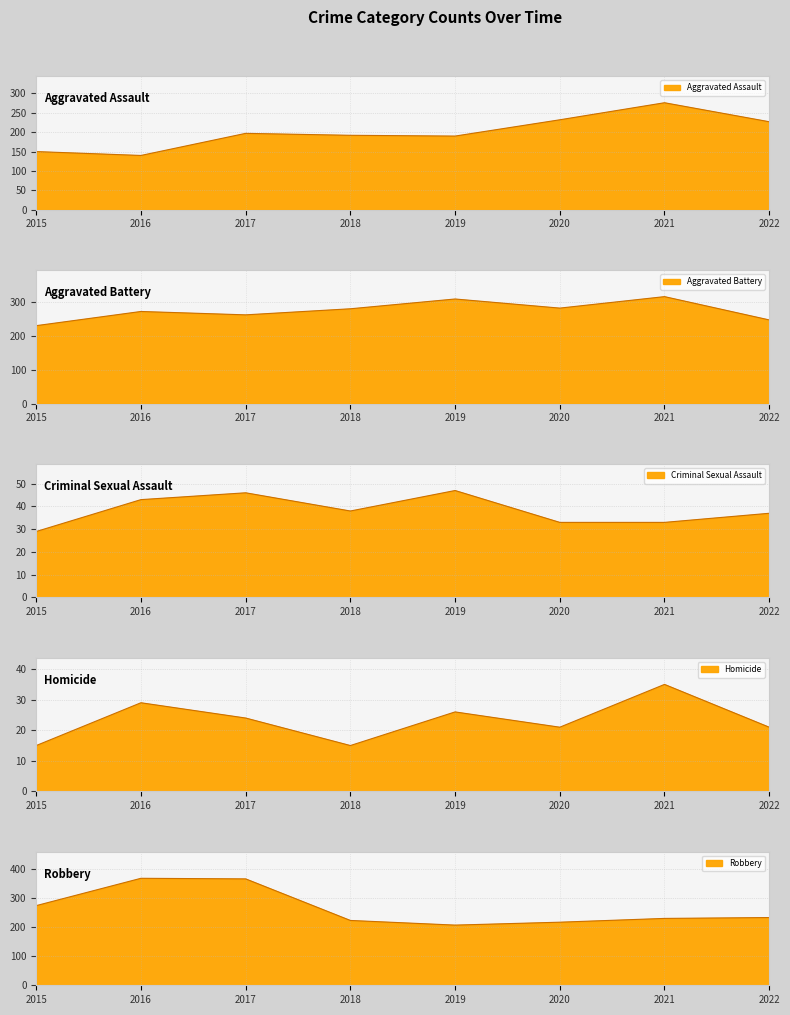

True or false: Robbery and Homicide intersect in this chart.

False